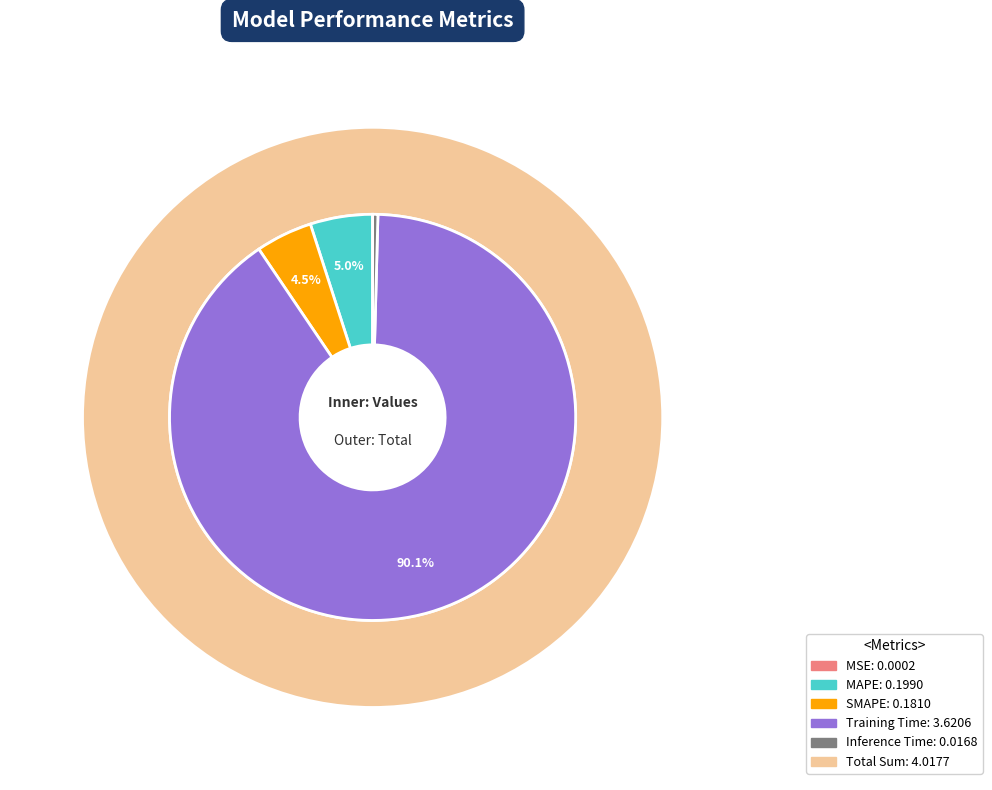

What percentage is the MAPE slice, to the nearest percent?

5%